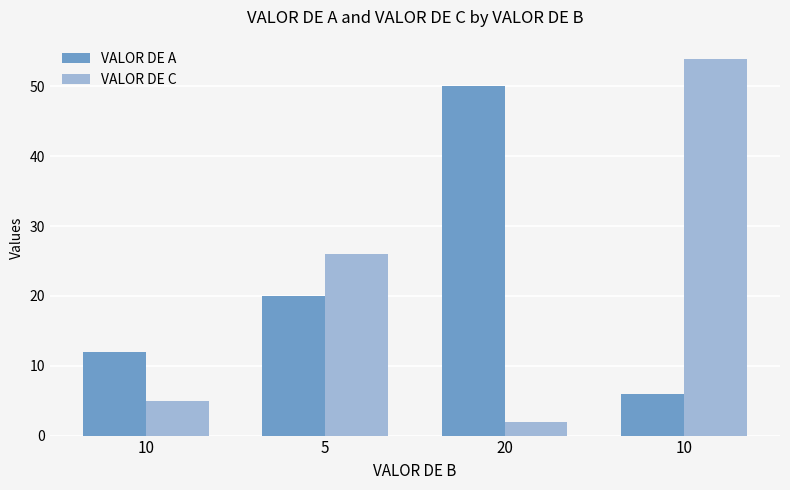

What is the value of the VALOR DE C bar at the 4th from the left?

5